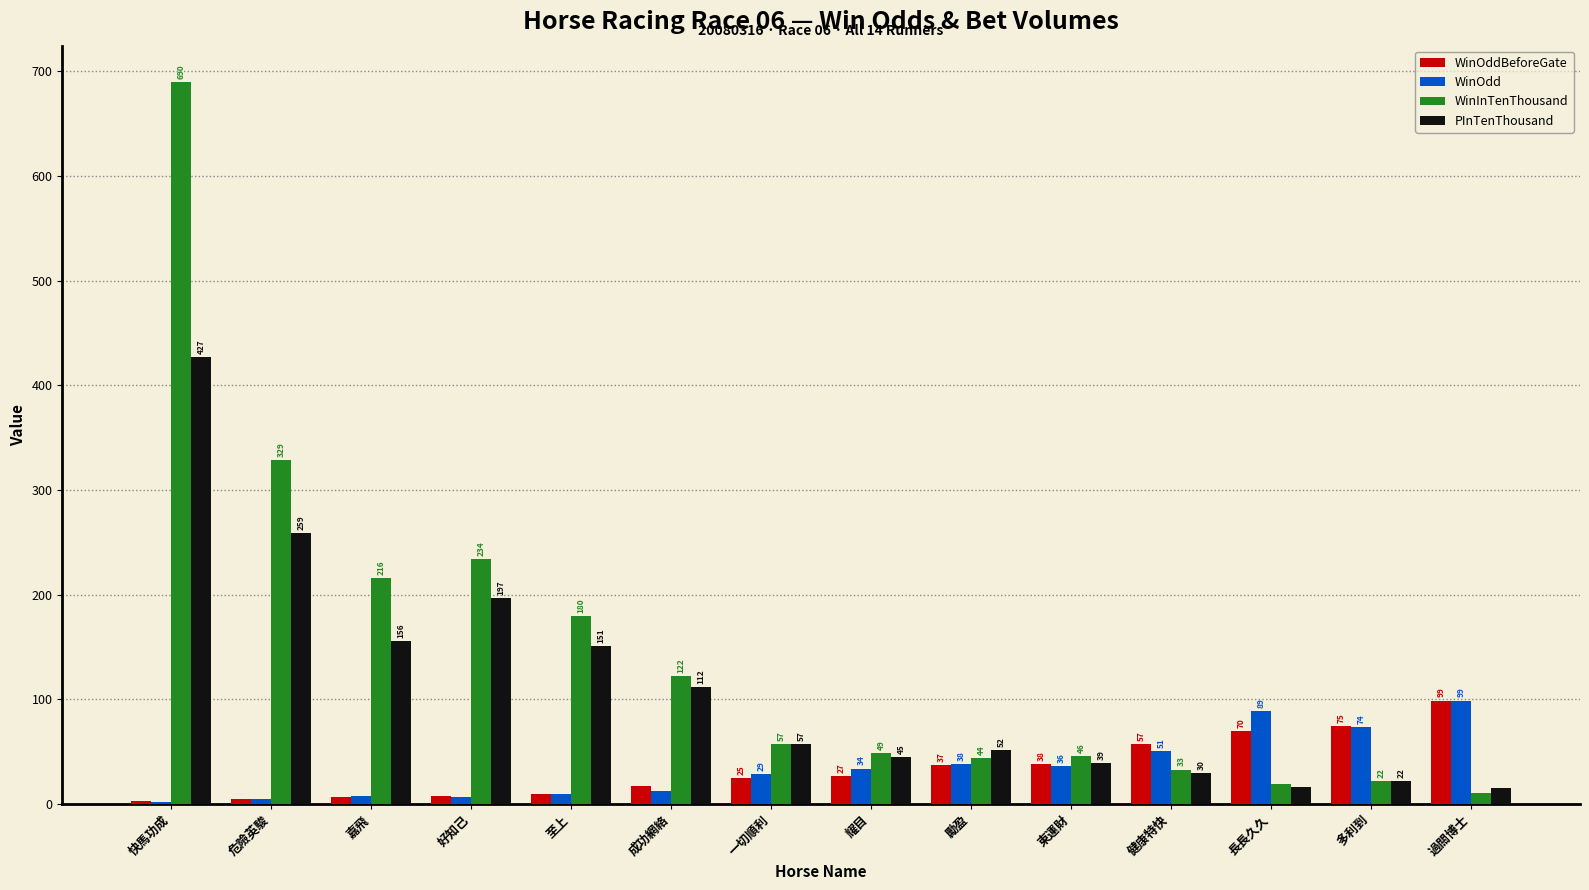

Between 好知己 and 勵盈, which series saw the biggest shift?

WinInTenThousand